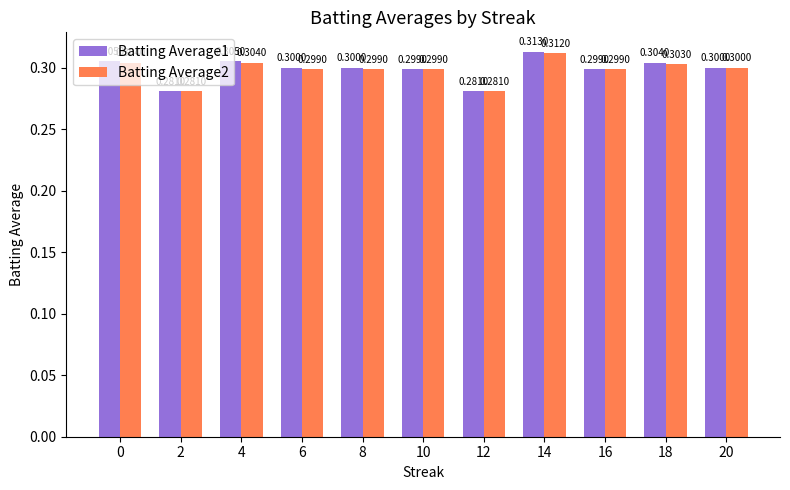

List the series in order of their peak value, highest first.

Batting Average1, Batting Average2